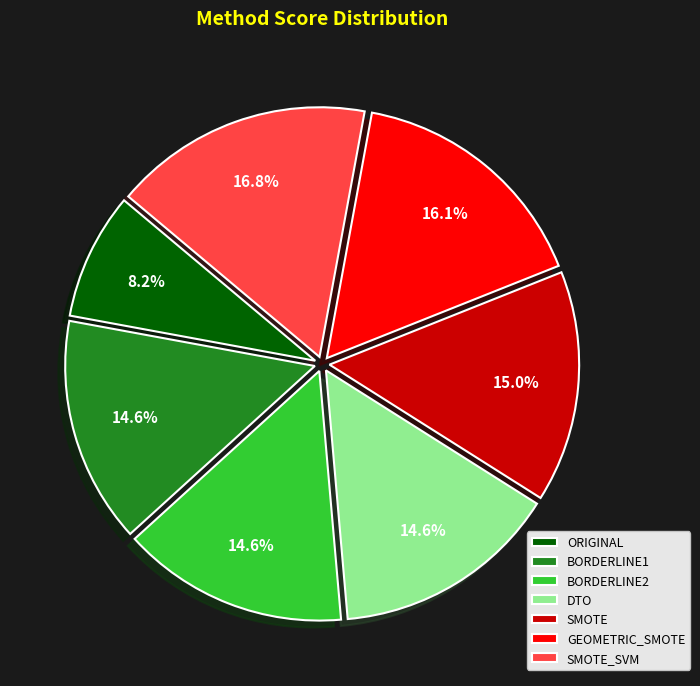

Is ORIGINAL the majority of the pie?

No